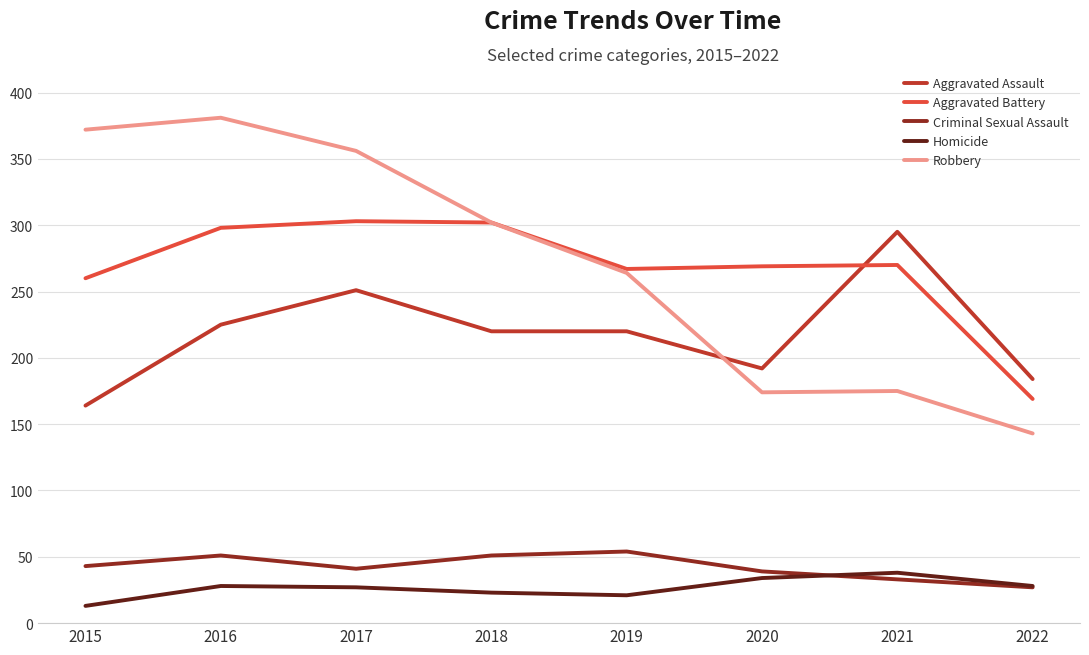

True or false: Aggravated Assault has a value of 103 at 2018.

False